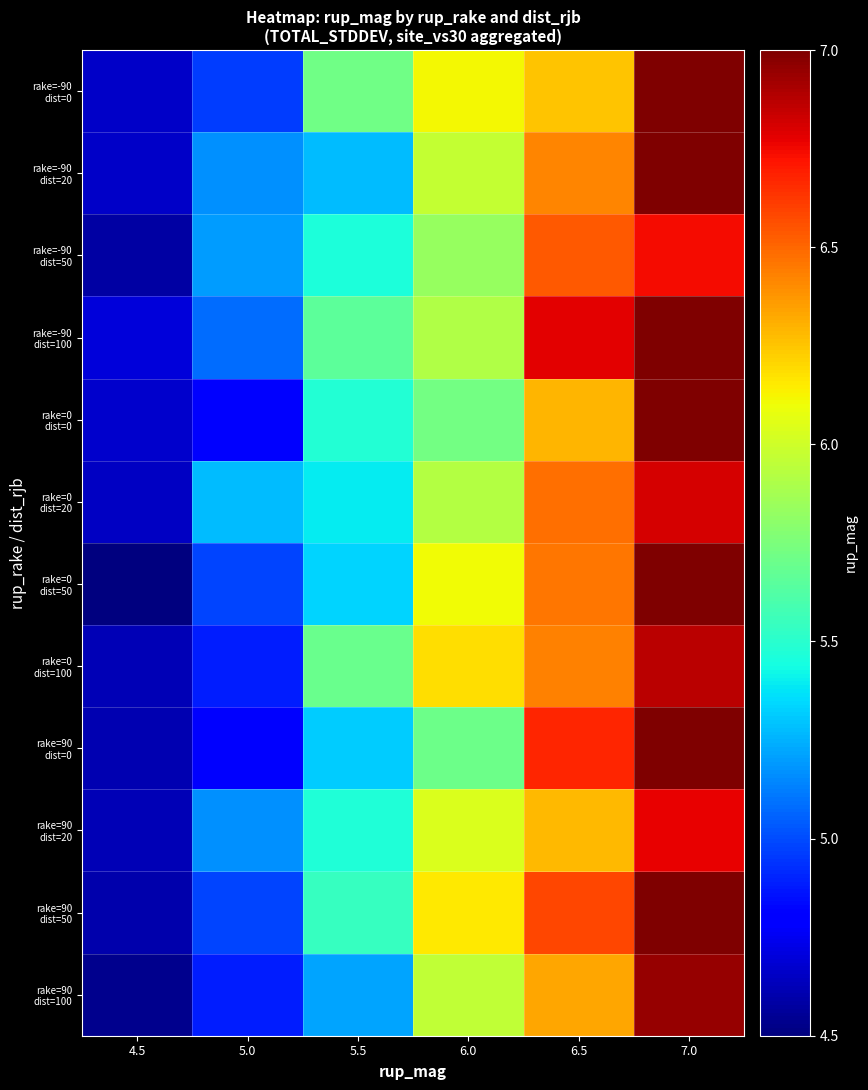

What is the spread (max minus min) of values at 5.5?

0.5